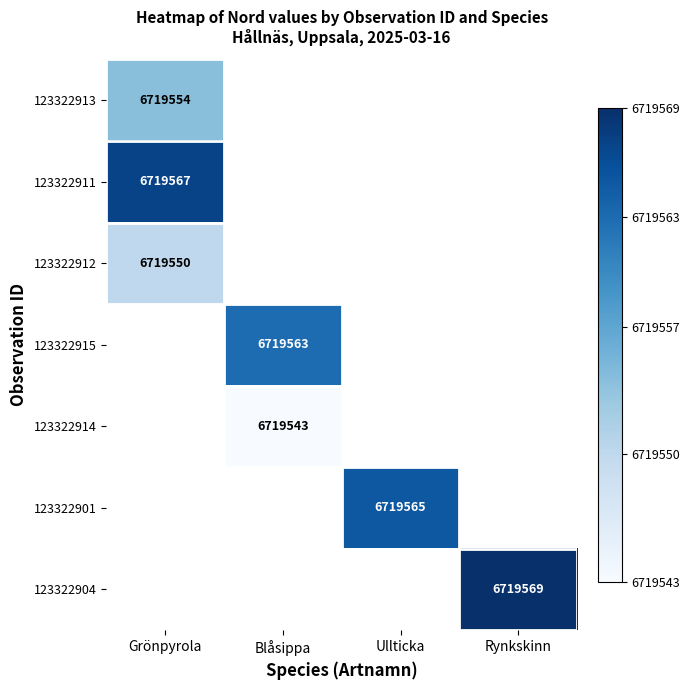

How many data points does each series have?

4